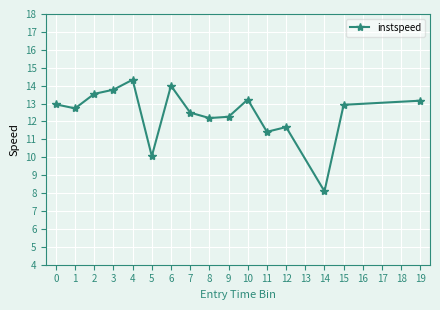

How many interior local valleys (lower than both neighbors) does the data have?

5